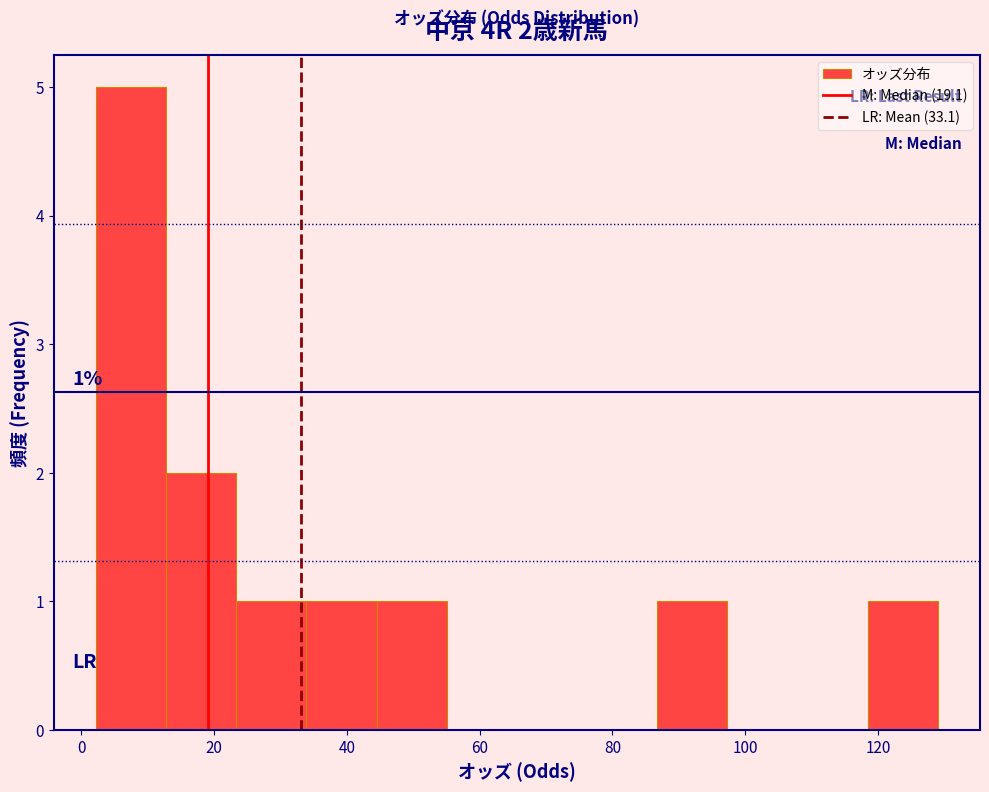

Over which range of the x-axis is the bar tallest?

2 to 12